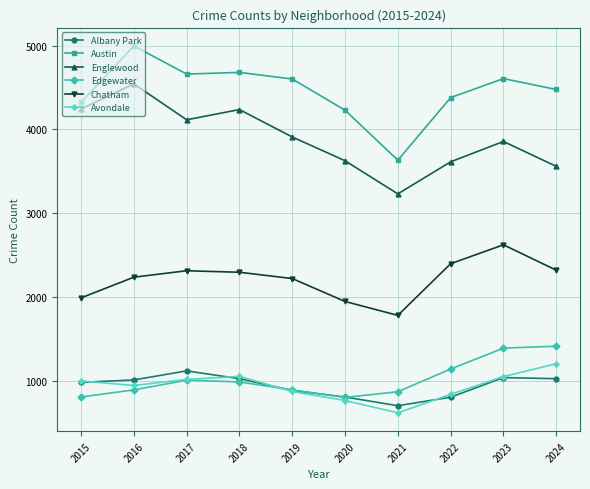

Where does the Austin series first go above 4601?

2016